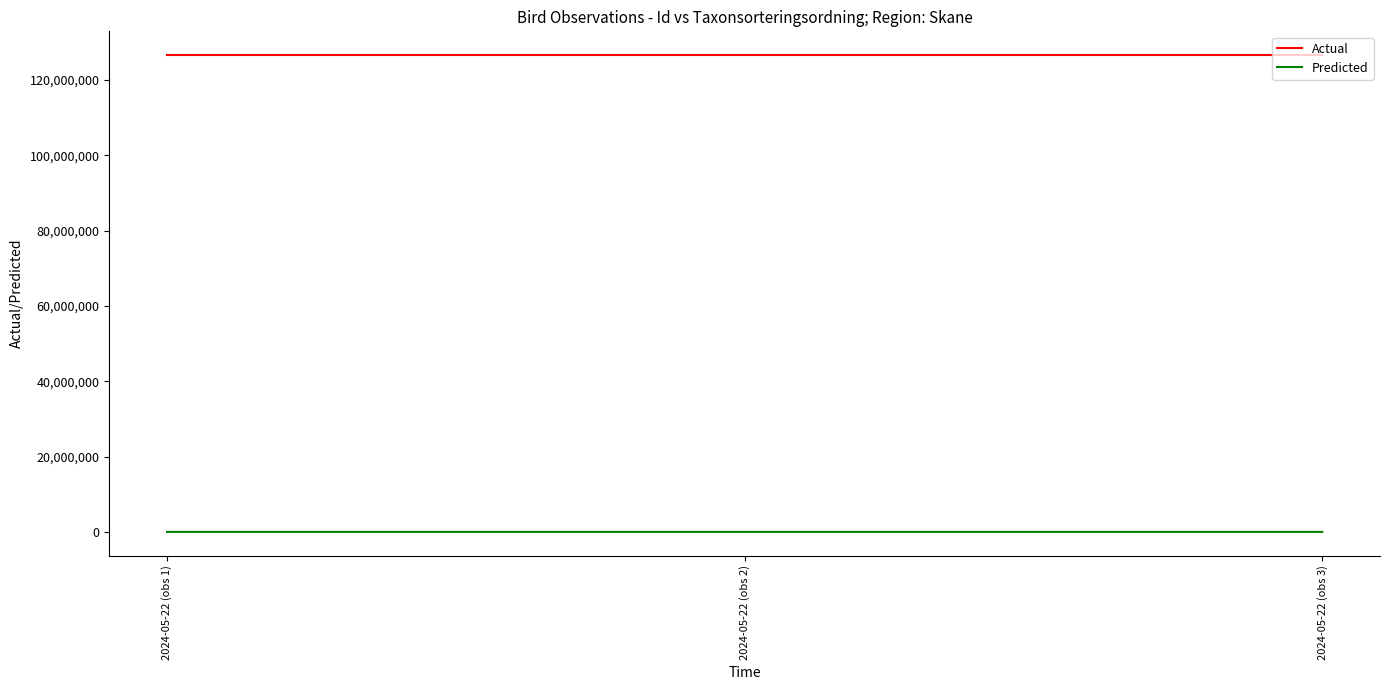

Rank the series by their maximum value, from lowest to highest.

Predicted, Actual